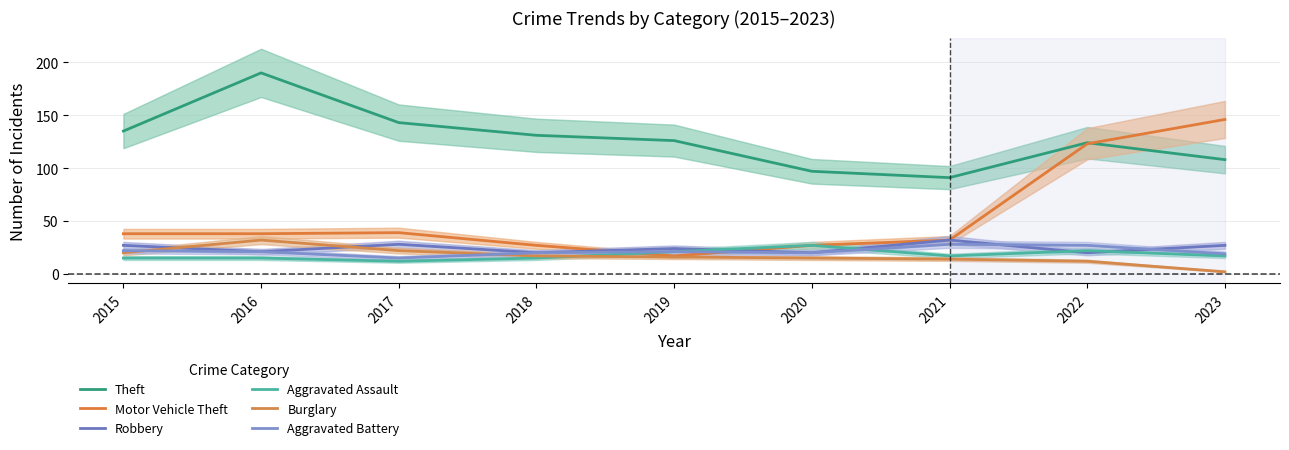

What is the minimum value for Burglary?

2